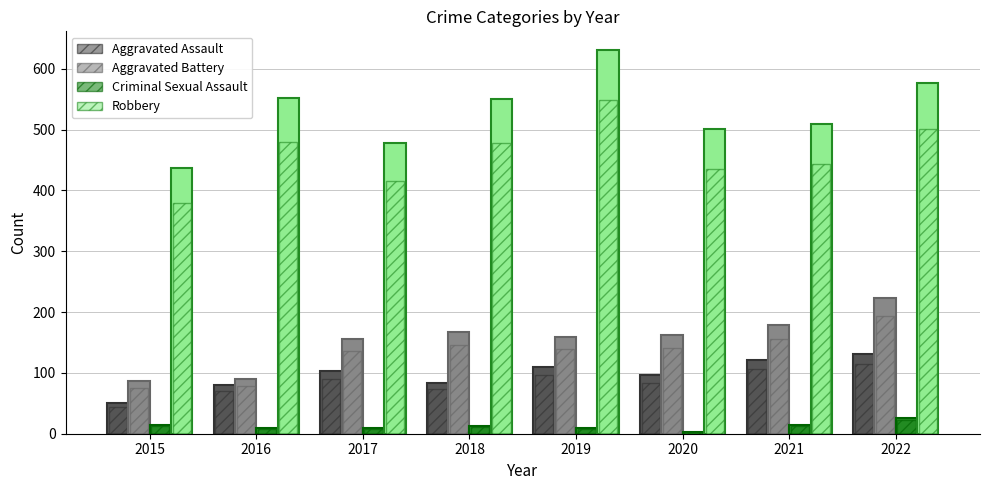

Count the number of data series in this chart.

4